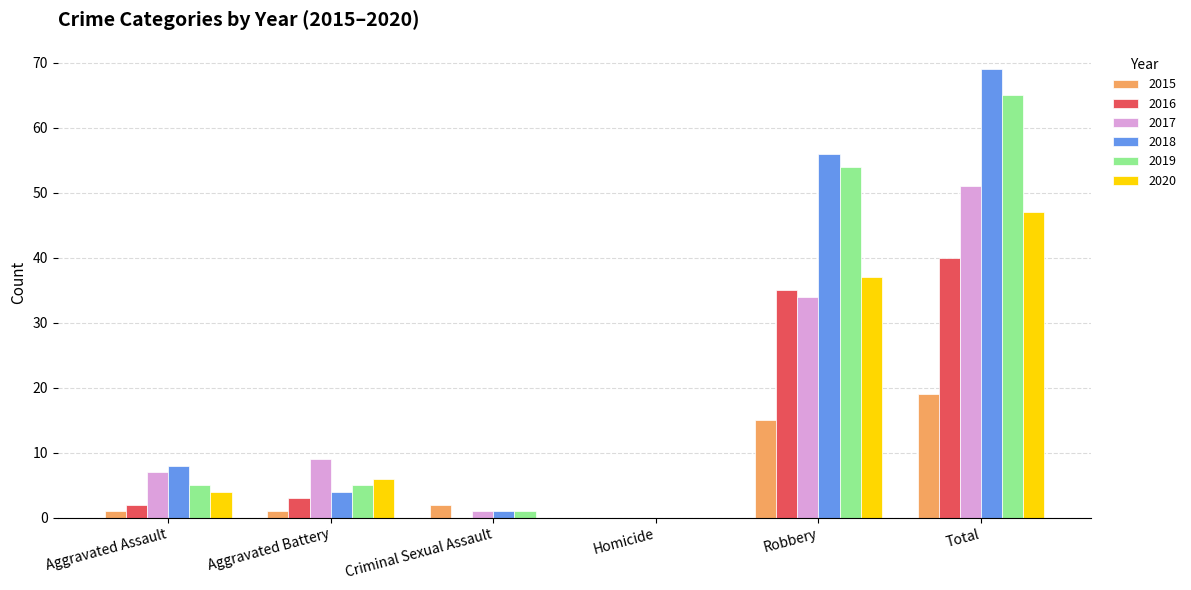

True or false: 2016 has a value of 2 at Aggravated Assault.

True